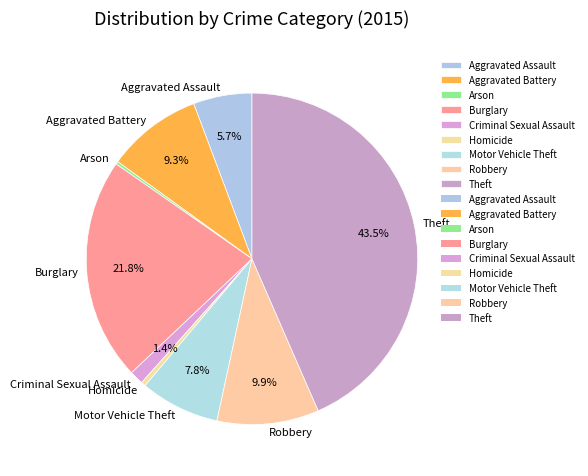

What portion of the pie excludes Aggravated Battery?

90.7%